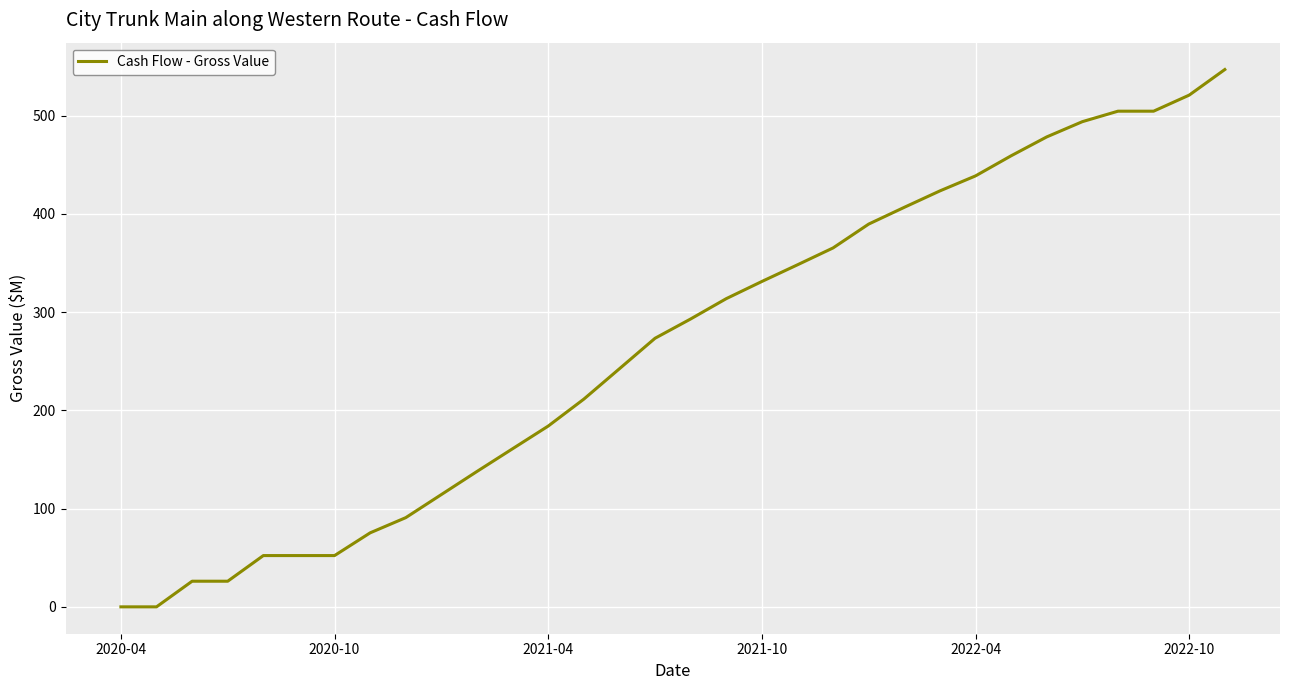

What is the maximum value shown in the chart?

546.8